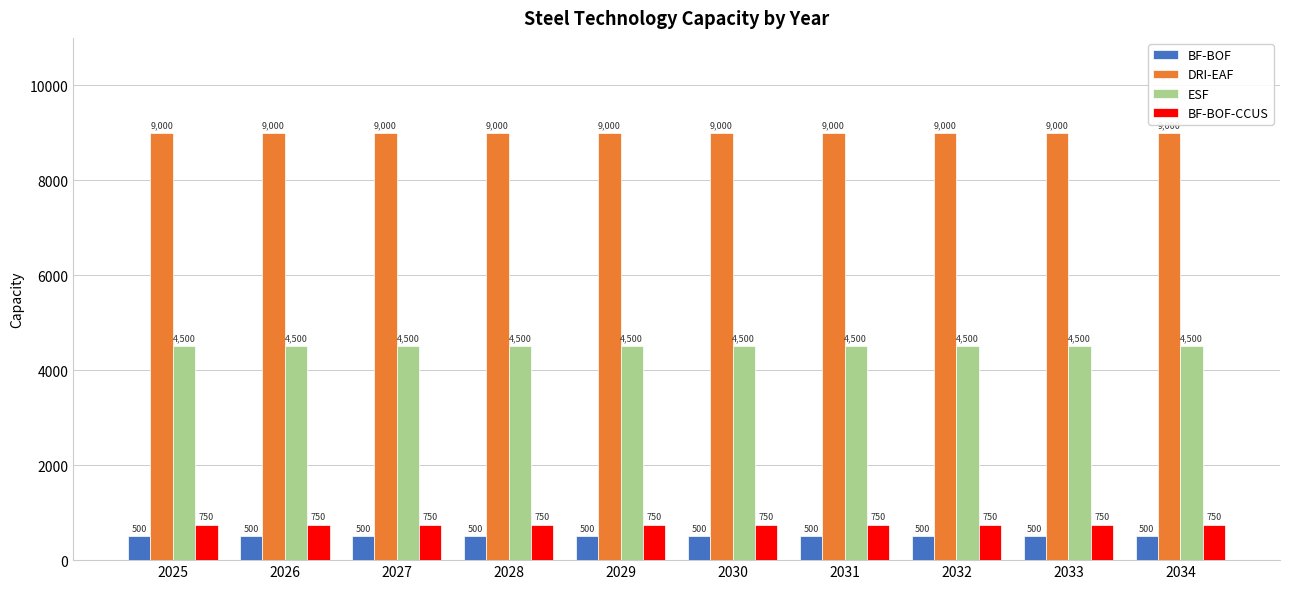

True or false: BF-BOF has a value of 500 at 2034.

True